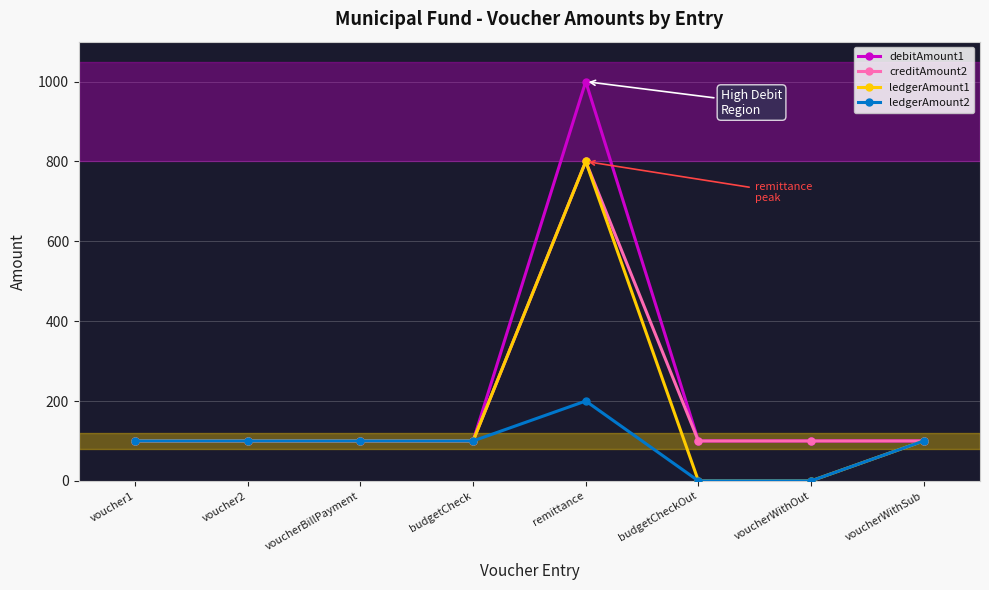

Which series has the largest range (max minus min)?

debitAmount1